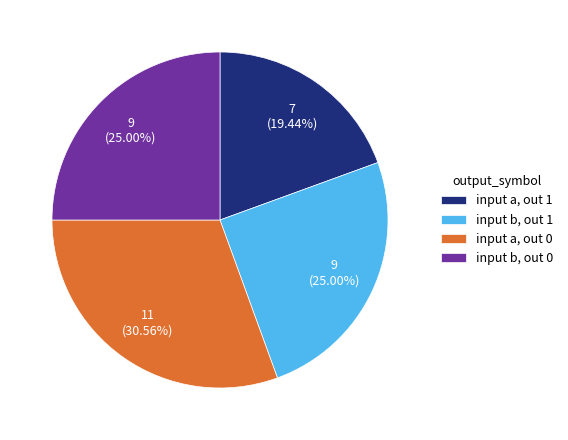

Which has a higher value, input b, out 1 or input a, out 0?

input a, out 0